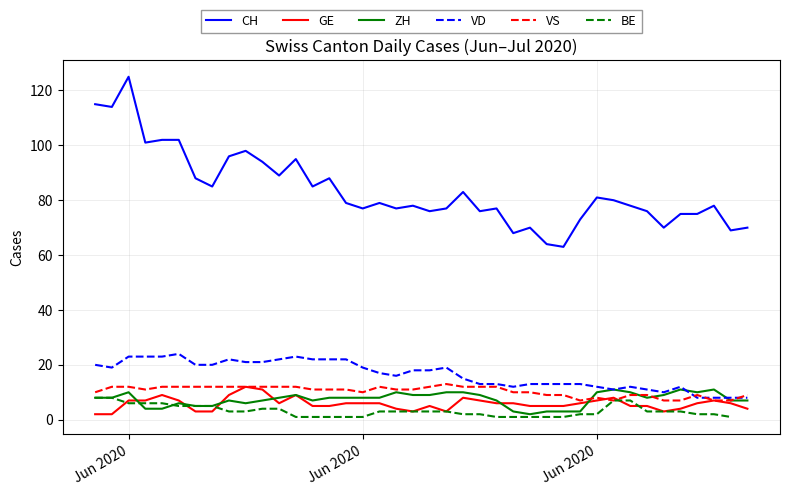

What is the sum of all CH values?

3346